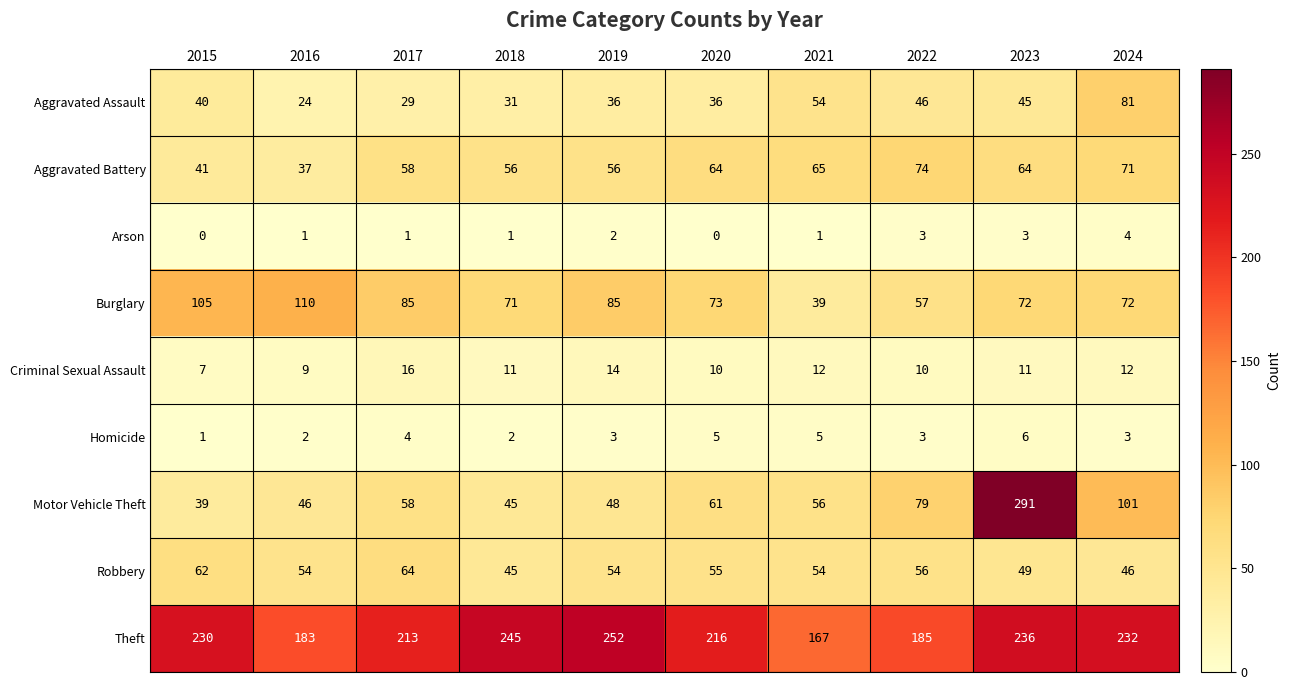

The value of Criminal Sexual Assault at 2023 is 11. True or false?

True